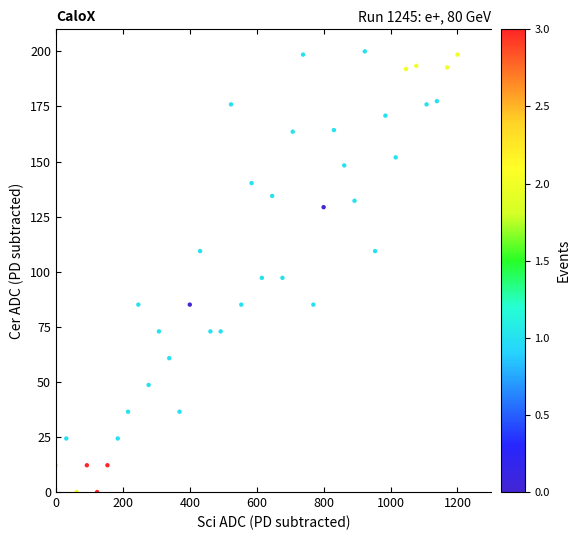

What is the range of Y values (max minus min)?

200.0